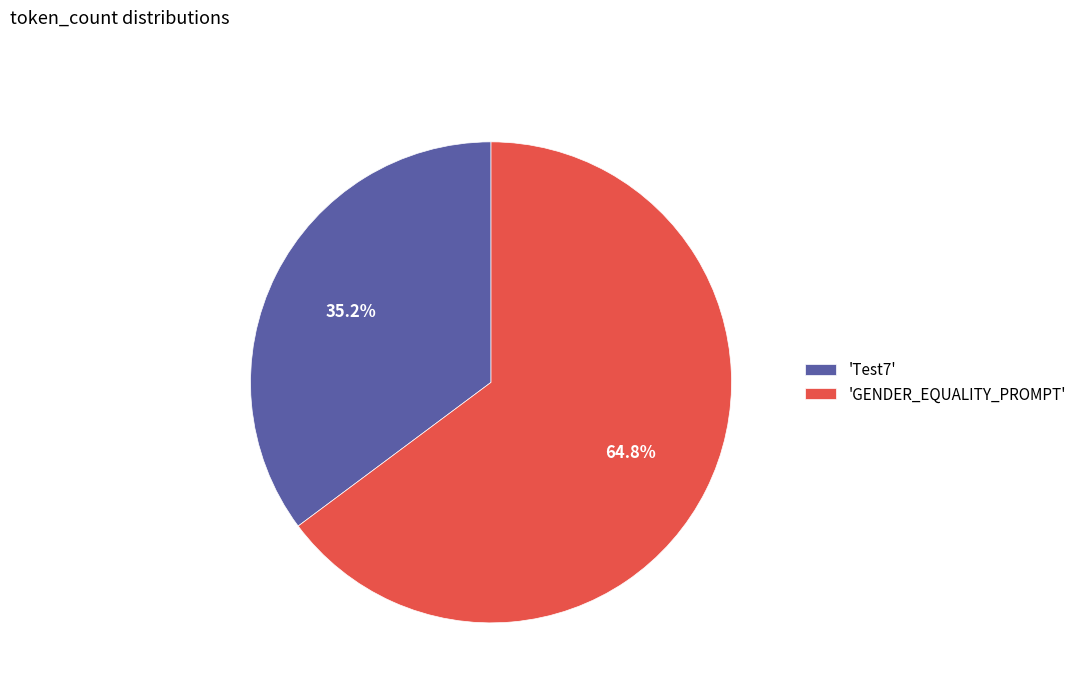

Rank the categories by value from highest to lowest.

'GENDER_EQUALITY_PROMPT', 'Test7'